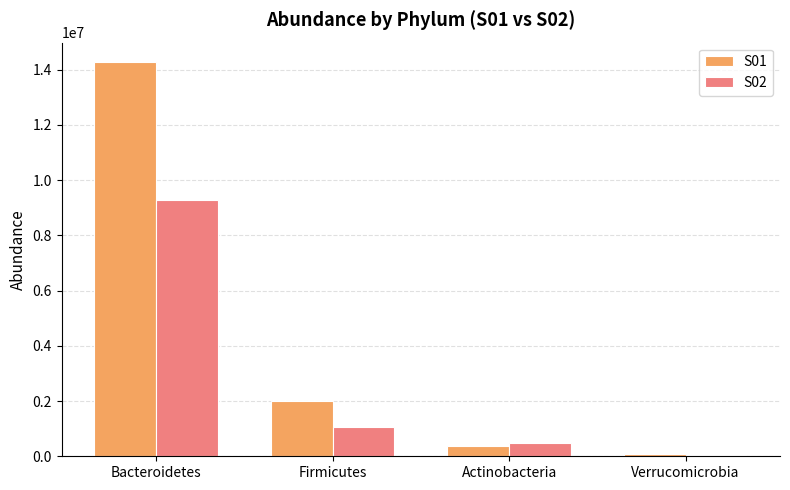

What is the value of the S01 bar at the 2nd from the left?

2005314.7